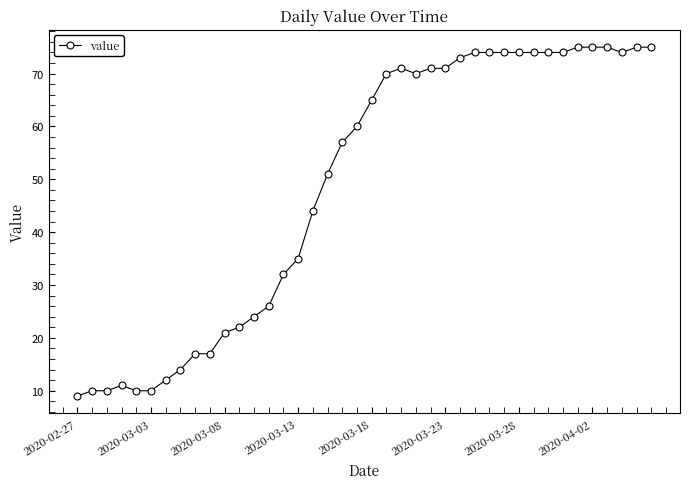

True or false: there are more than 0 points higher than both neighbors.

True